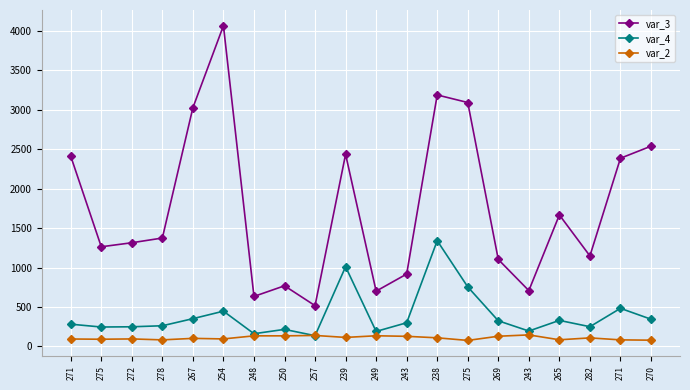

How many data points does each series have?

20